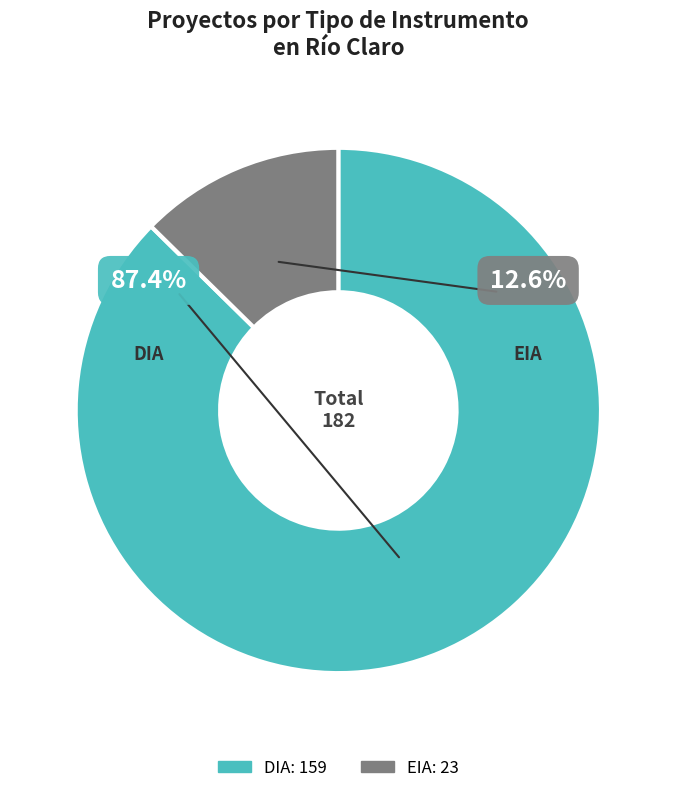

What is the change in value from DIA to EIA?

-136